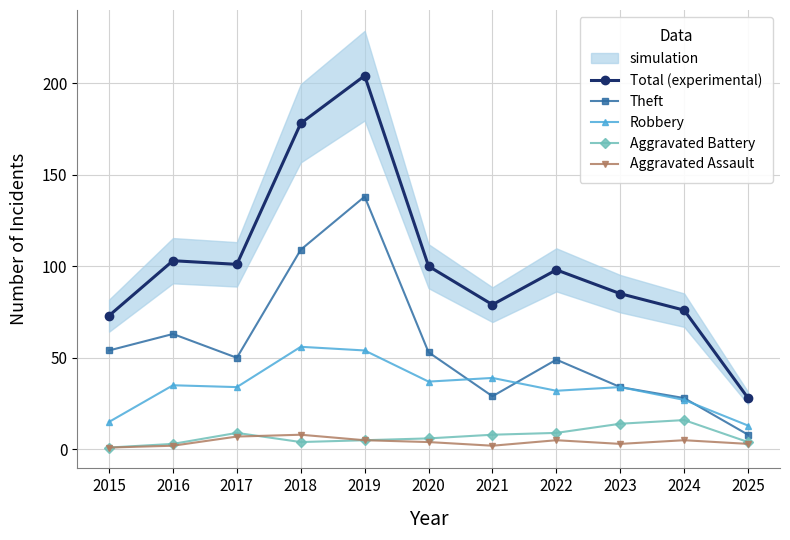

True or false: Total (experimental) and Robbery intersect in this chart.

False